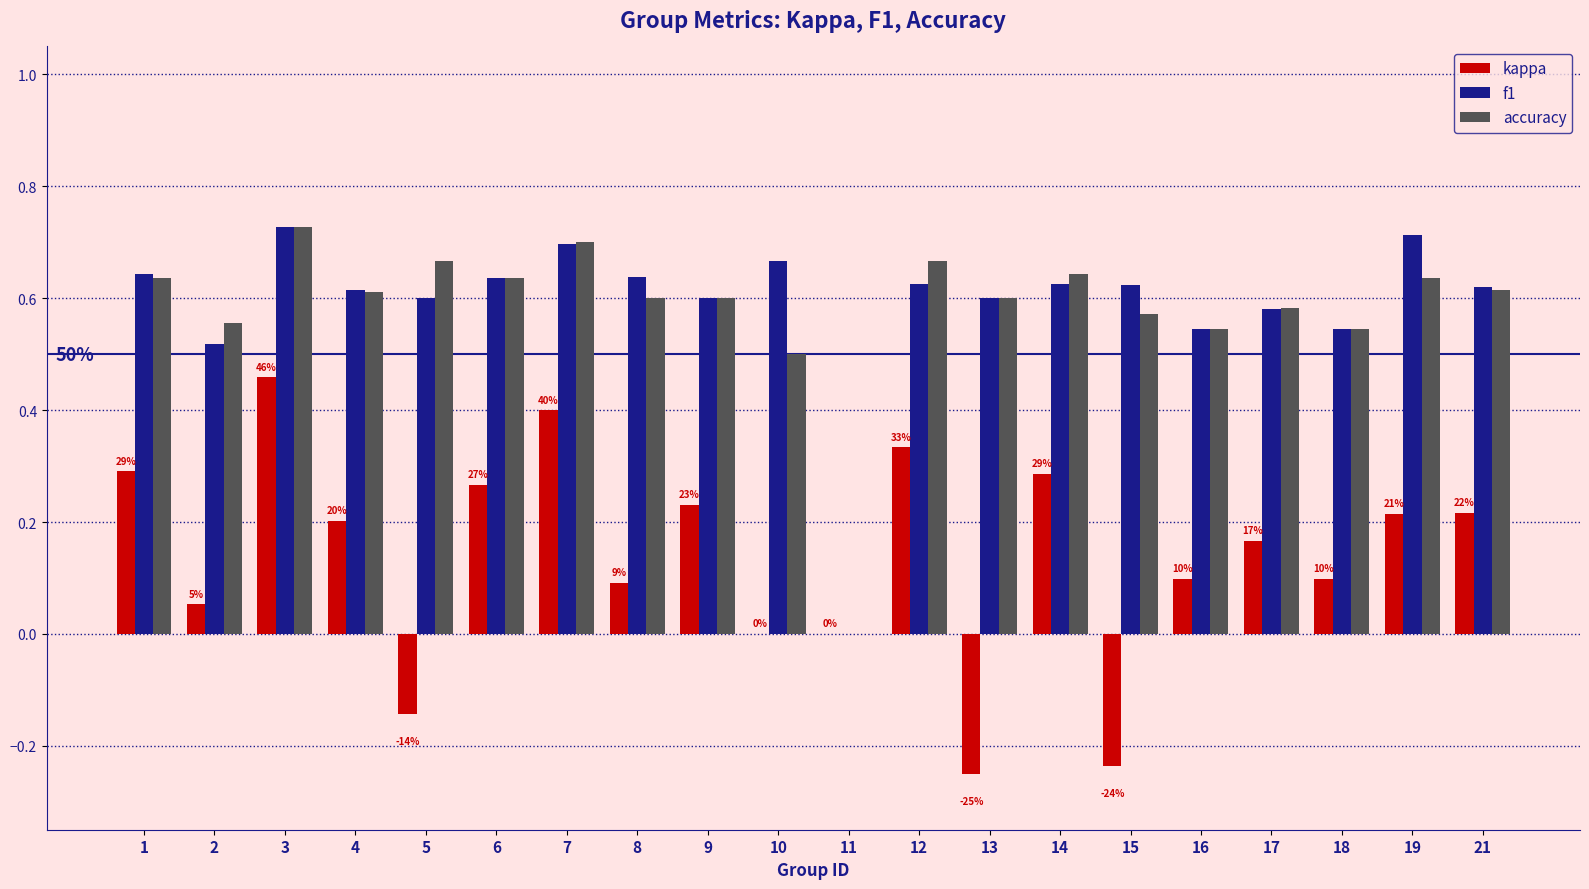

How many f1 values are between 0 and 1?

20